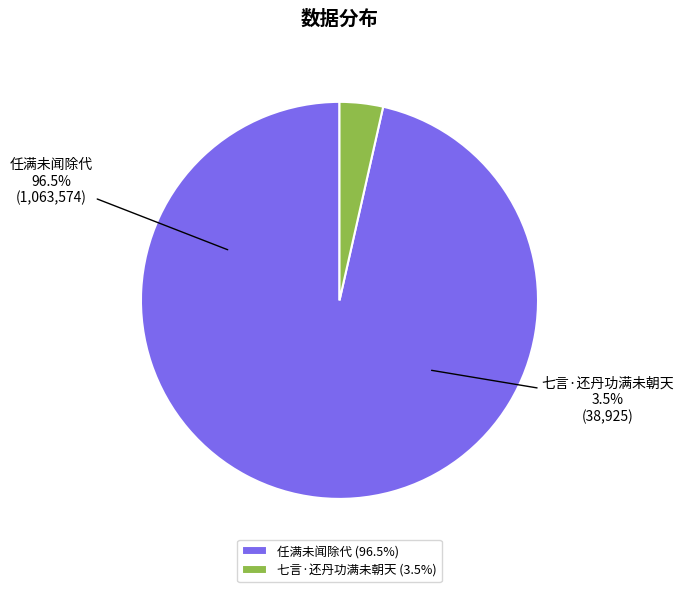

How many slices are in this pie chart?

2